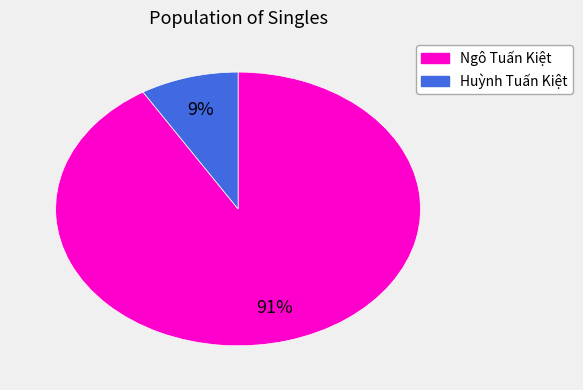

To the nearest percent, what is the average slice percentage?

50%